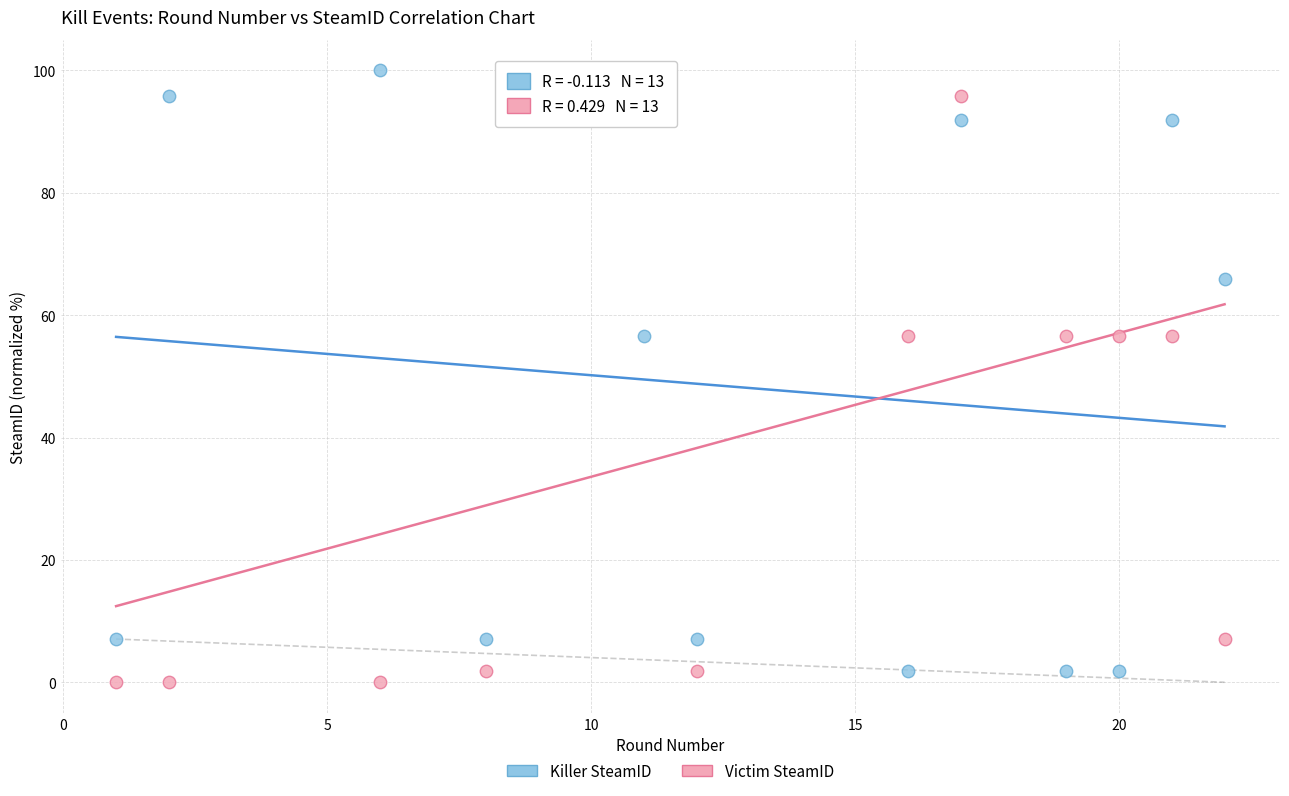

Which series has the widest spread of Y values?

Killer SteamID